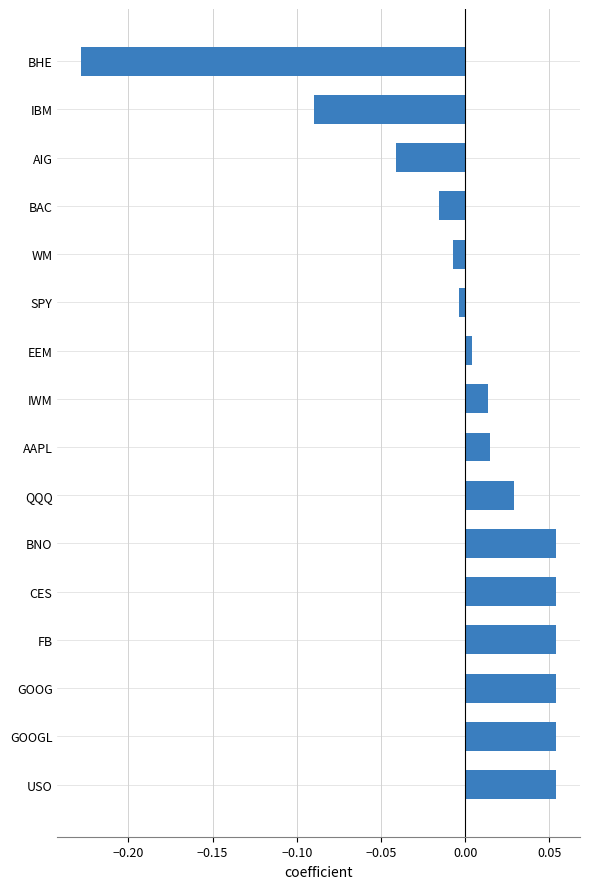

What is the difference between the second highest and minimum values?

0.3